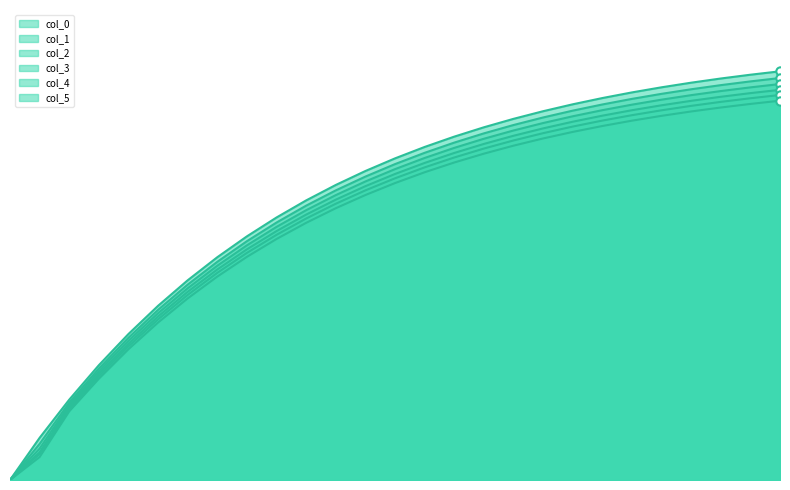

Rank the series by their average value, from lowest to highest.

col_5, col_4, col_3, col_2, col_1, col_0